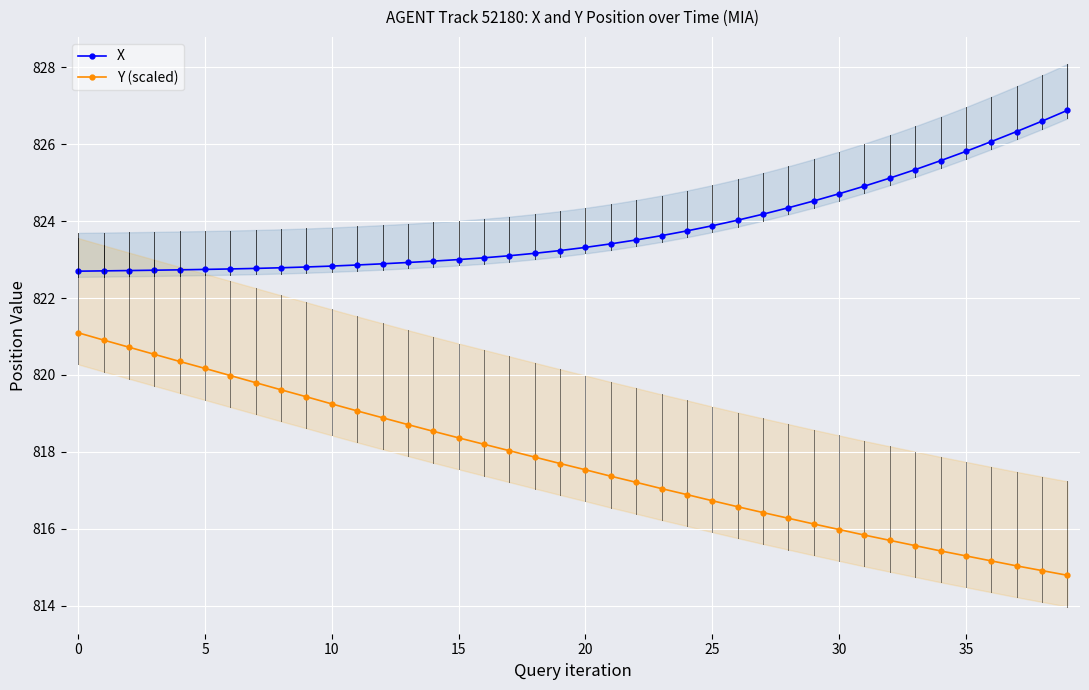

What is the difference between the maximum and second lowest values in the Y (scaled) series?

6.2